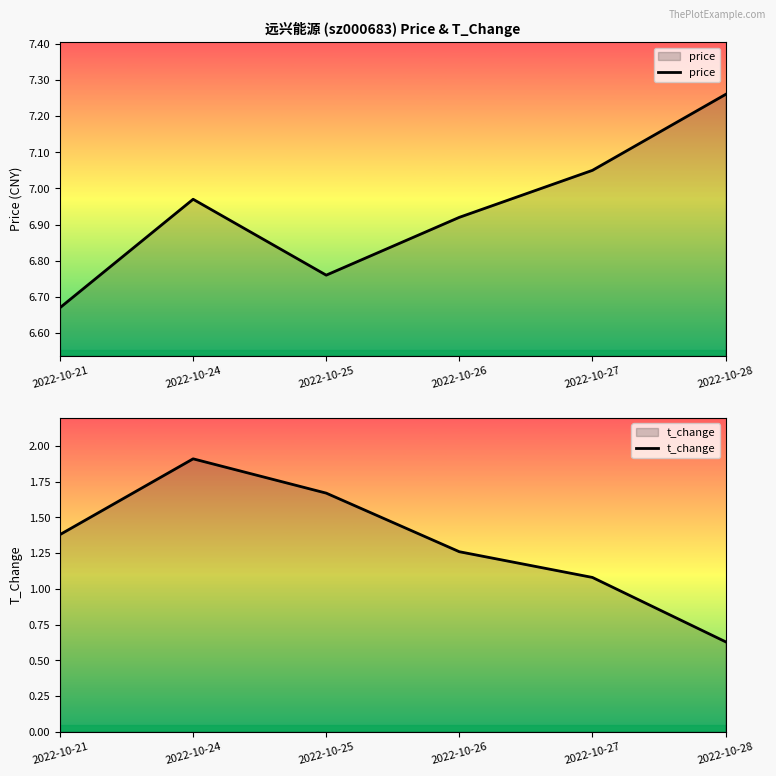

List the series in order of their peak value, lowest first.

t_change, price